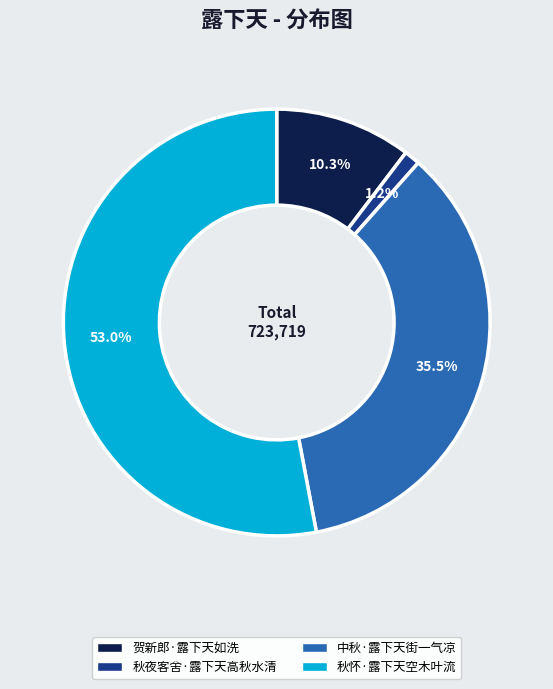

To the nearest percent, what is the difference between the 贺新郎·露下天如洗 and 秋夜客舍·露下天高秋水清 slice percentages?

9%